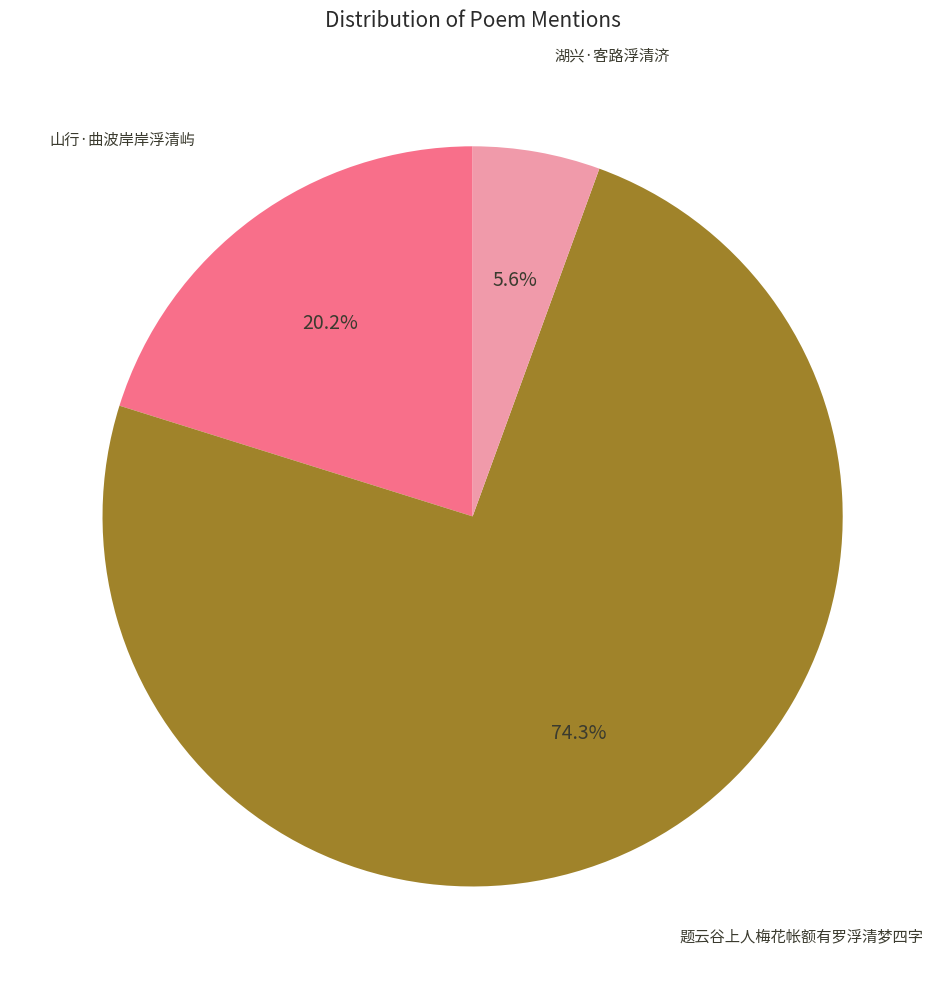

How many slices are in this pie chart?

3